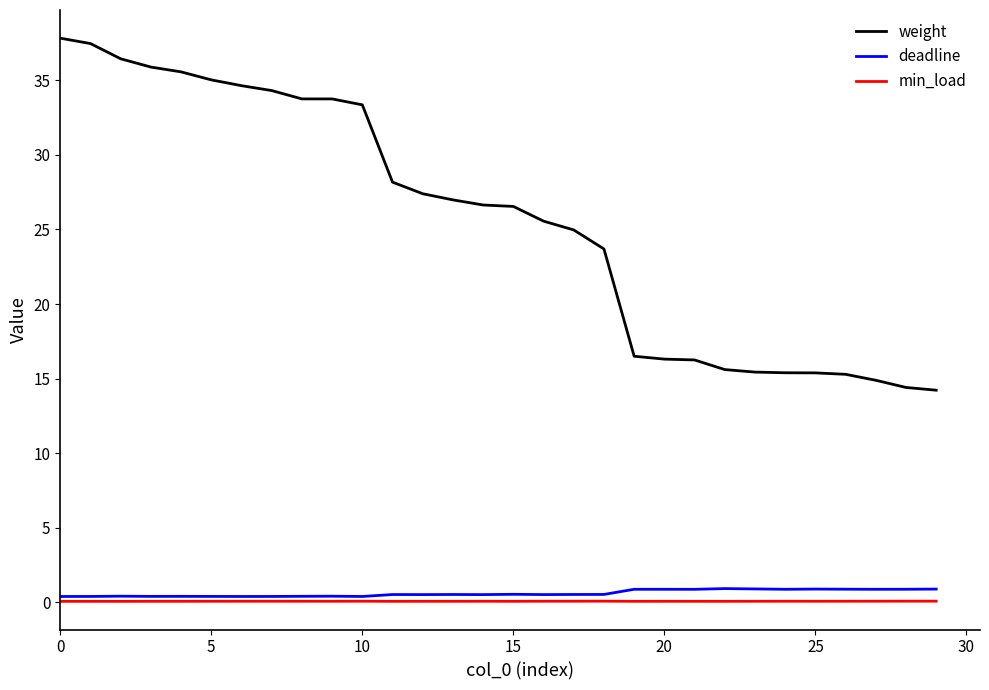

At how many categories does at least one series exceed 23?

19